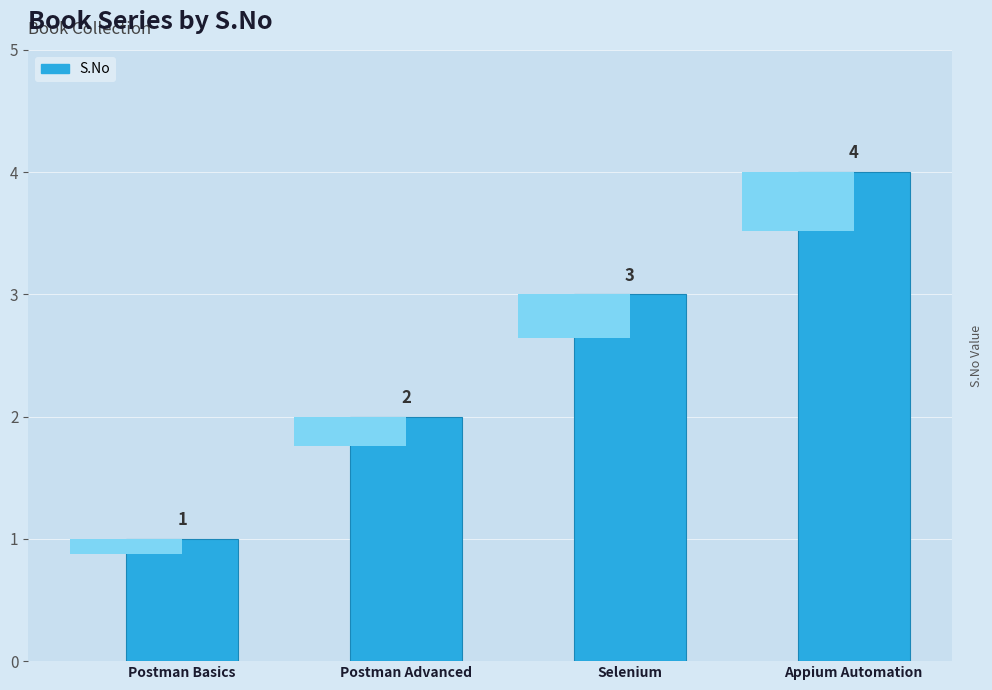

True or false: the data shows 5 at Selenium.

False